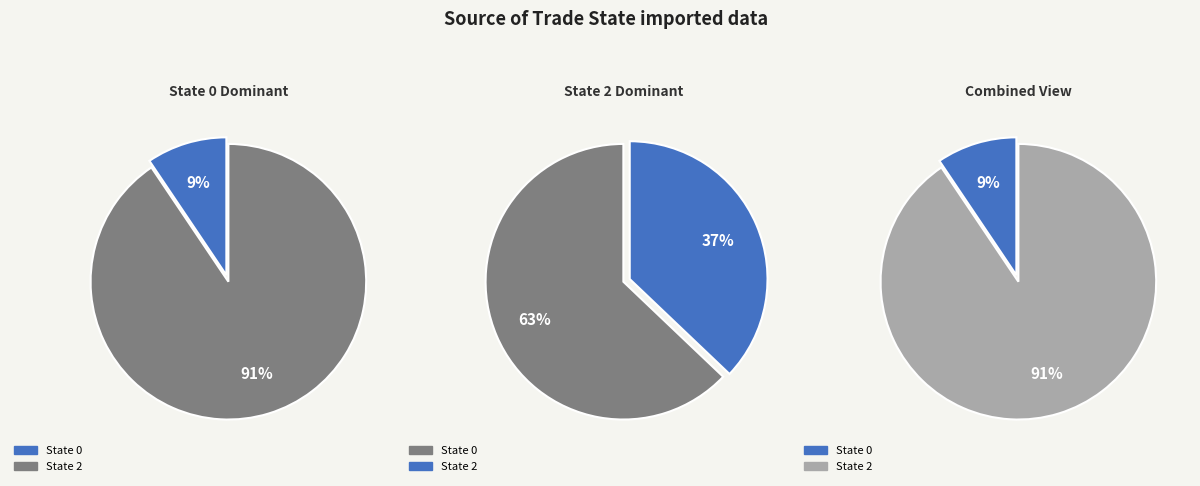

How many segments does this pie chart have?

2